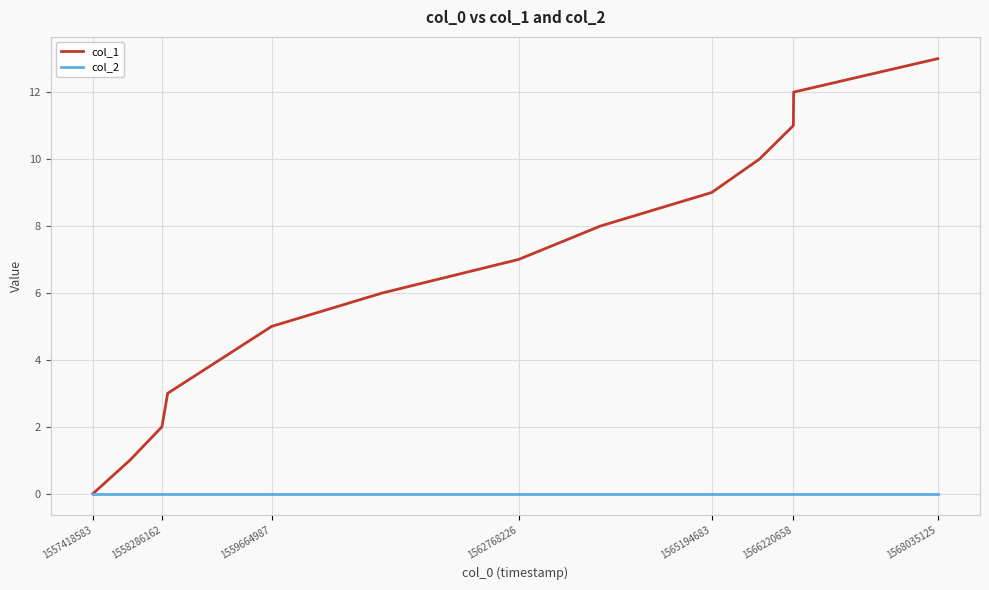

Which series has the largest total across all categories?

col_1